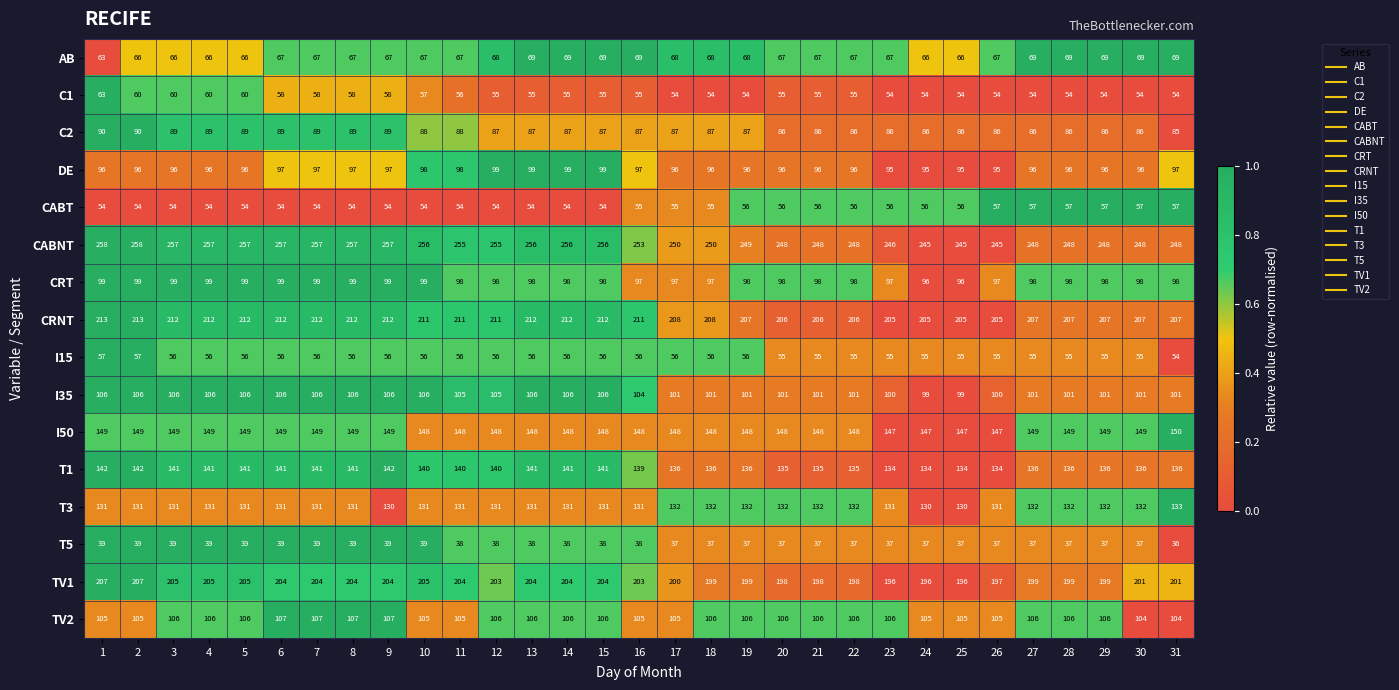

What is the total value across all series at 6?

1866